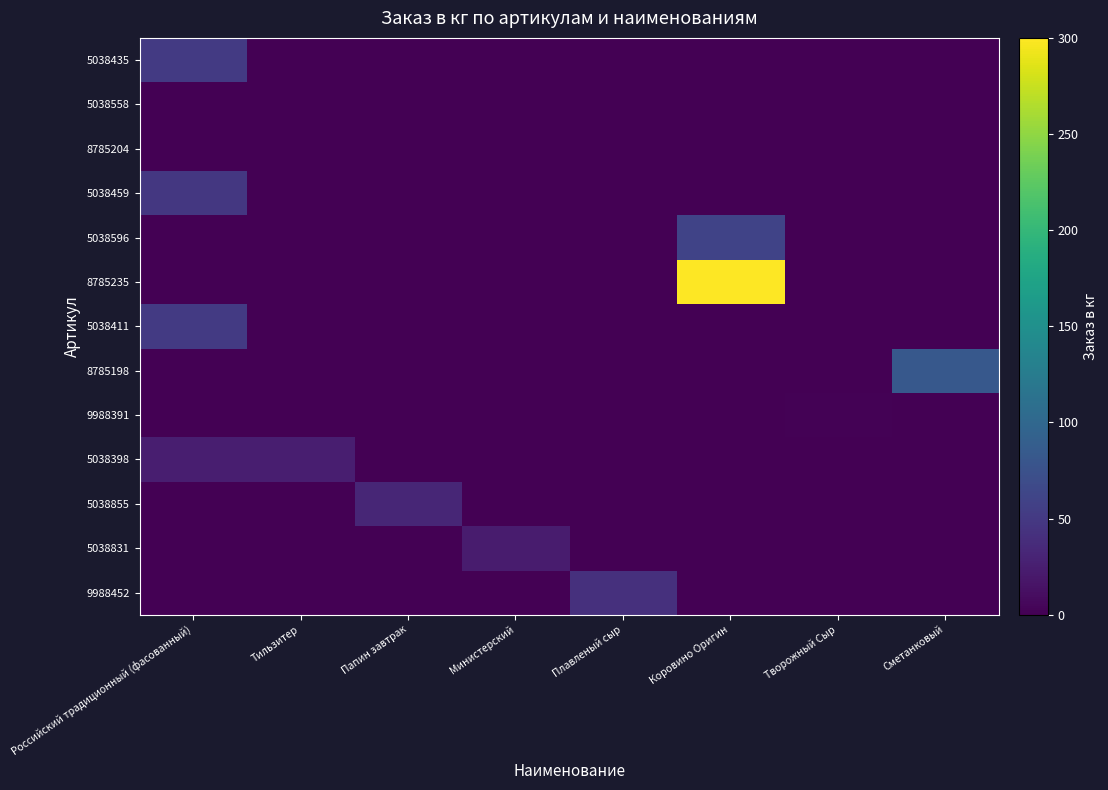

What is the spread (max minus min) of values at Российский традиционный (фасованный)?

50.4